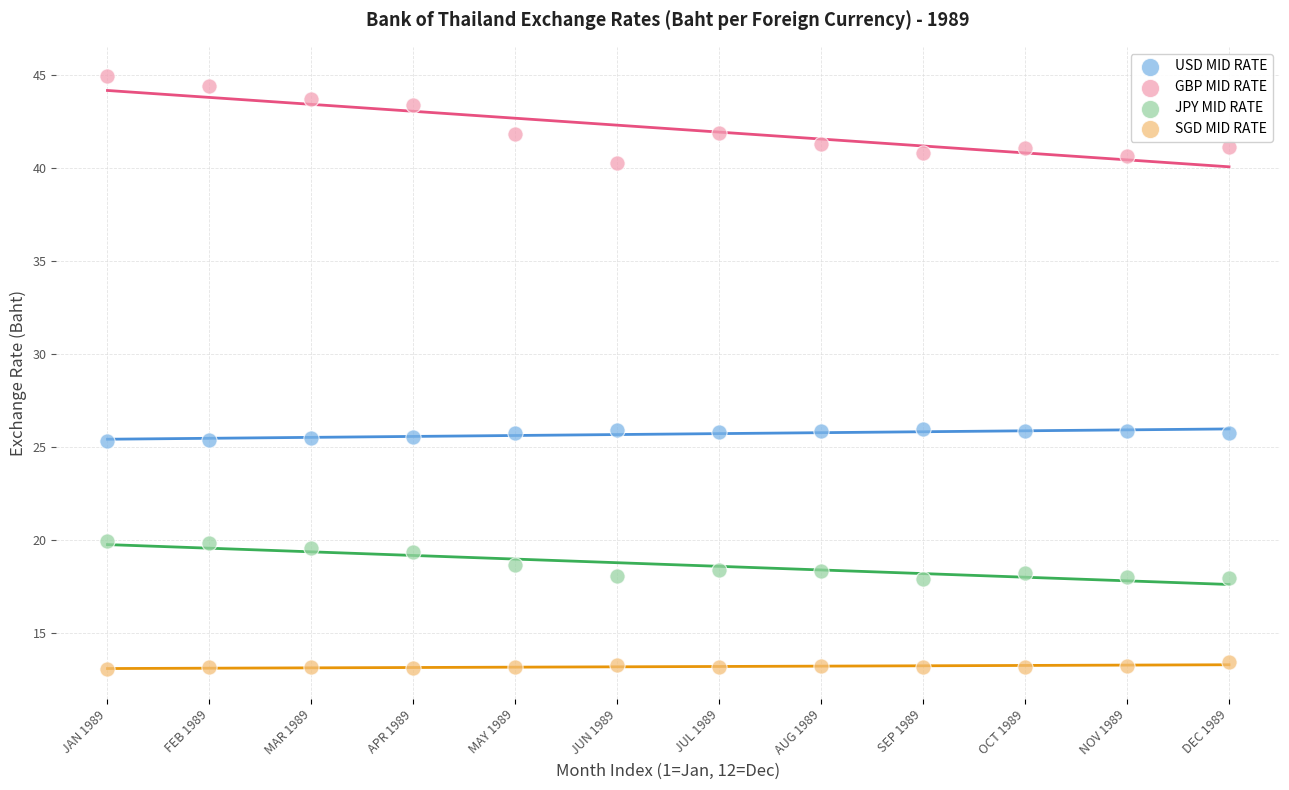

Which series reaches the minimum Y coordinate?

SGD MID RATE